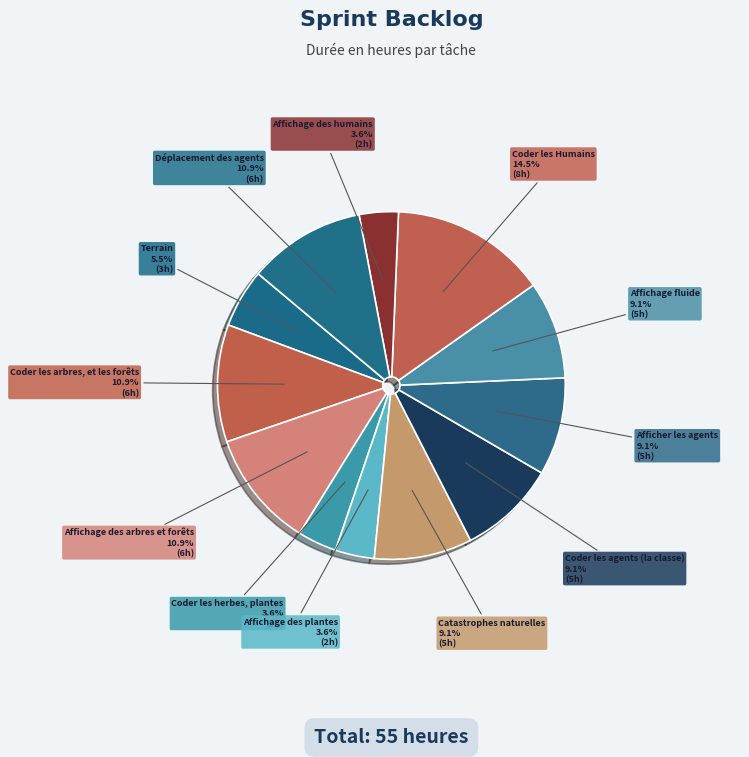

Combined, do Affichage des plantes and Coder les arbres, et les forêts account for over 50%?

No